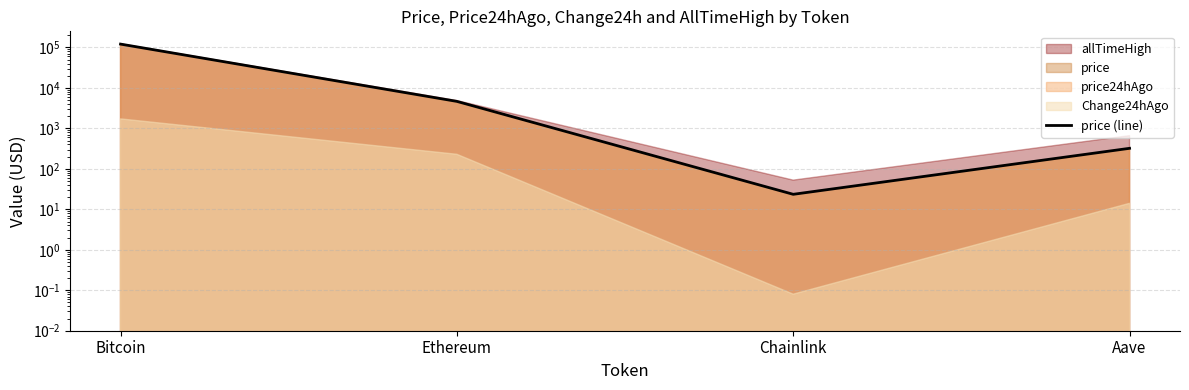

Does the chart have visible grid lines?

Yes